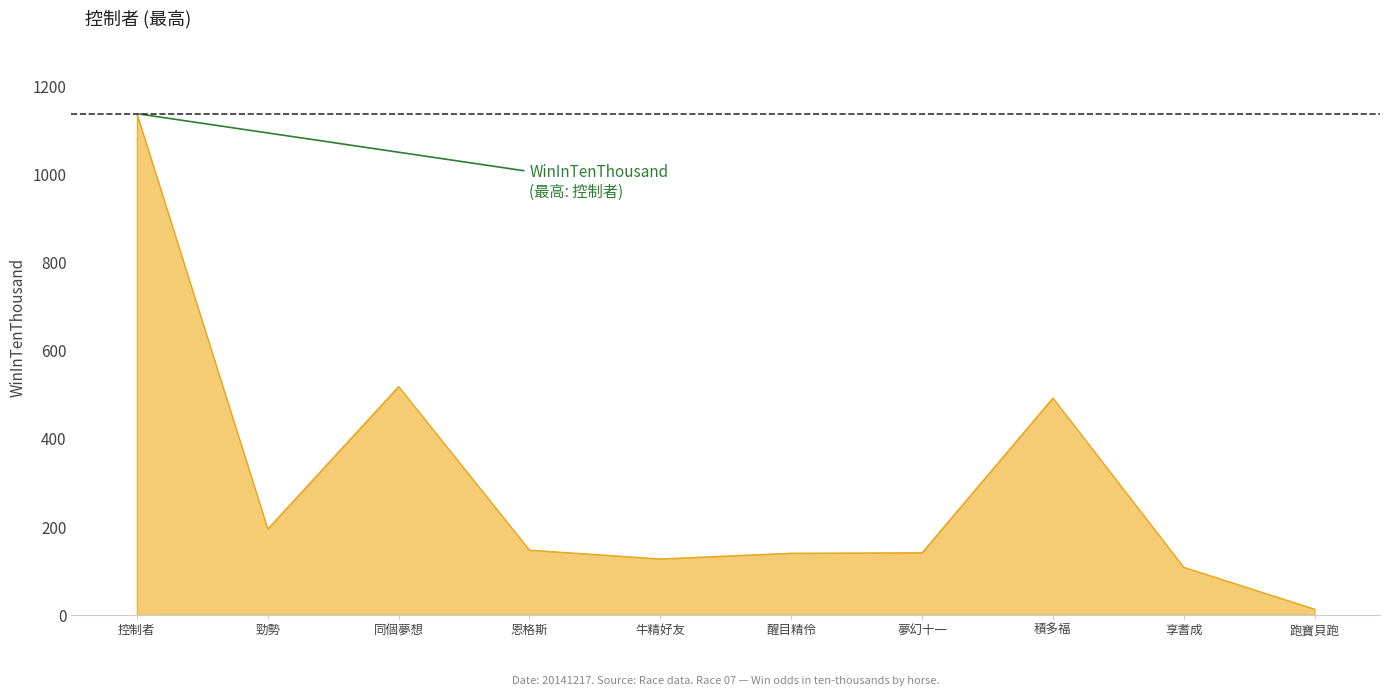

What value does the data have at 恩格斯?

147